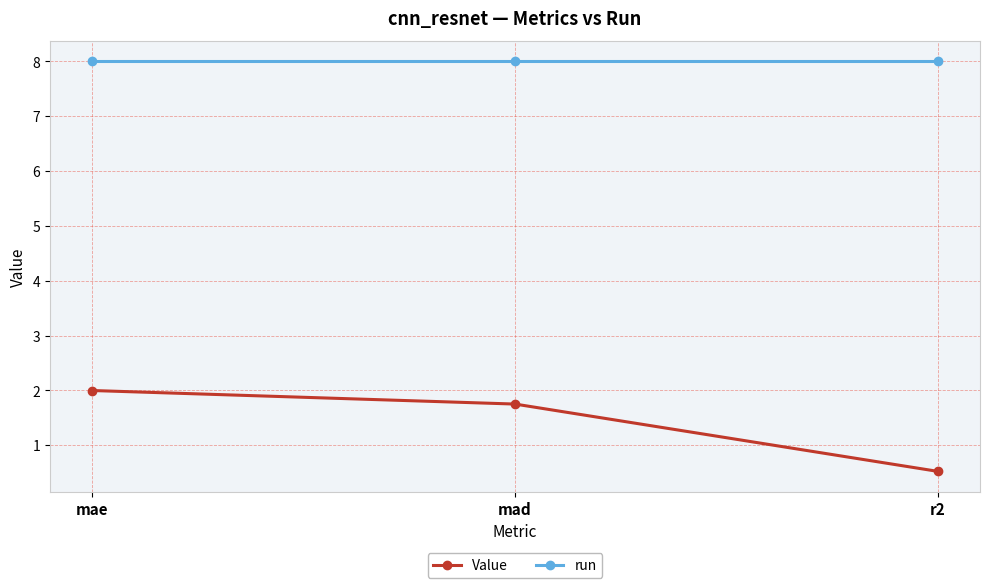

What is the total value across all series at mae?

10.0